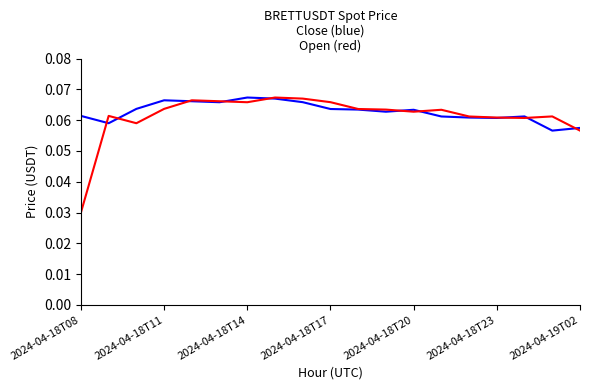

Does the chart display data point markers on the line(s)?

No